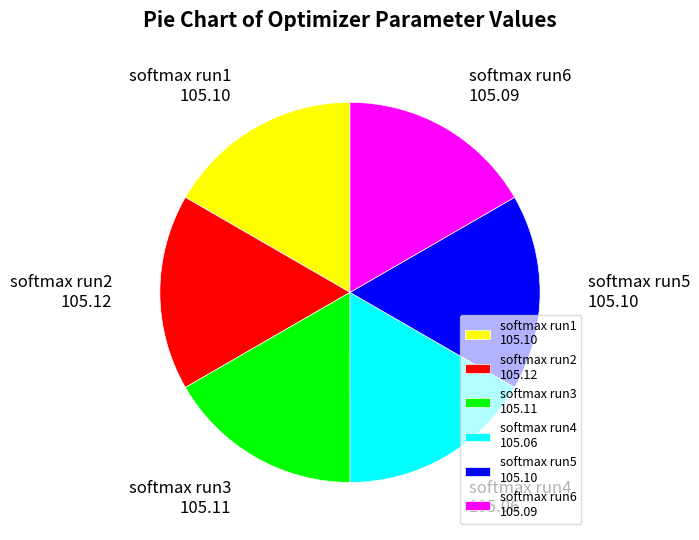

Count the number of slices in the pie.

6